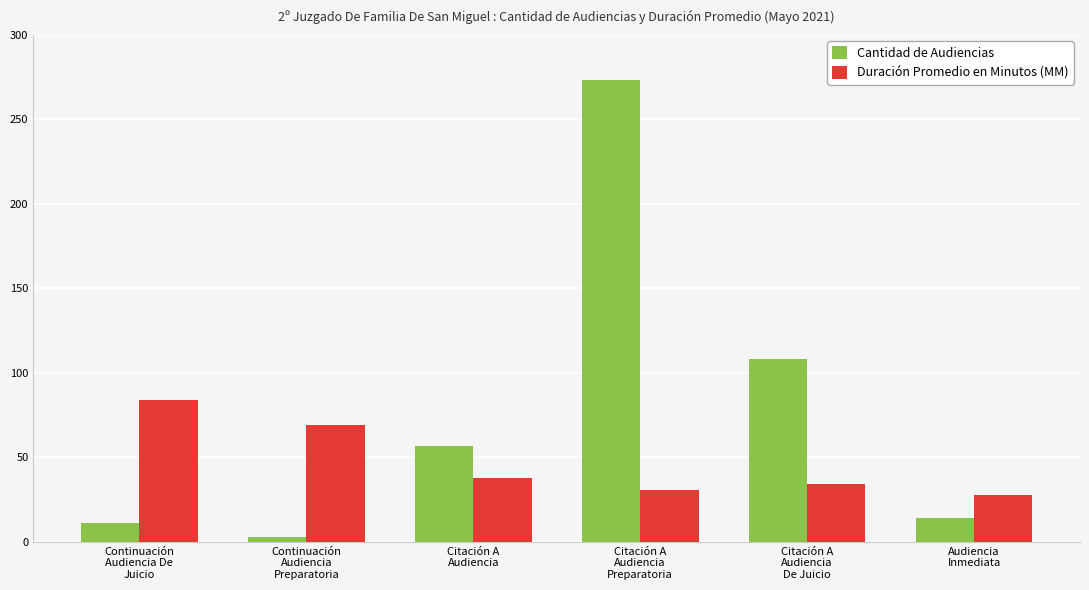

What is the approximate value of Cantidad de Audiencias at Citación A
Audiencia
Preparatoria, to the nearest 50?

250